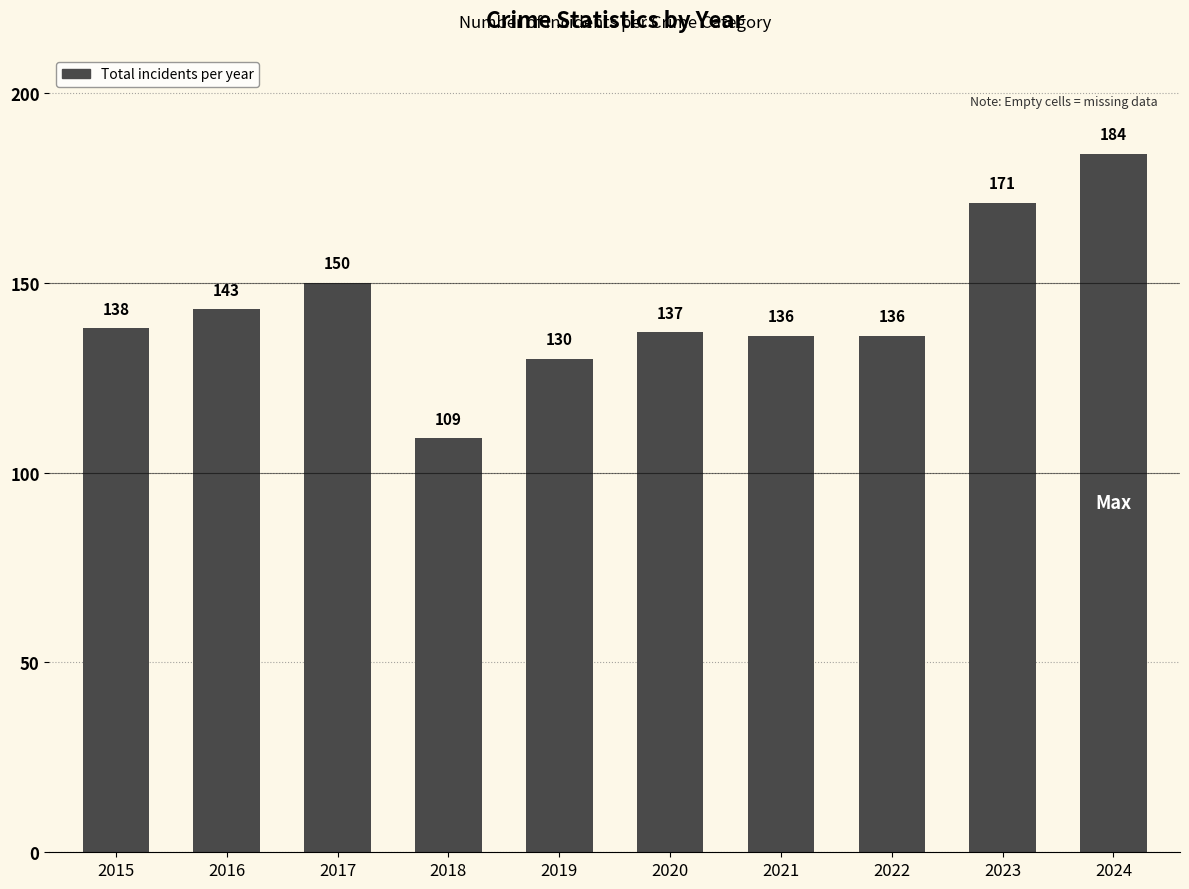

Where is the data nearest to the value 146?

2016